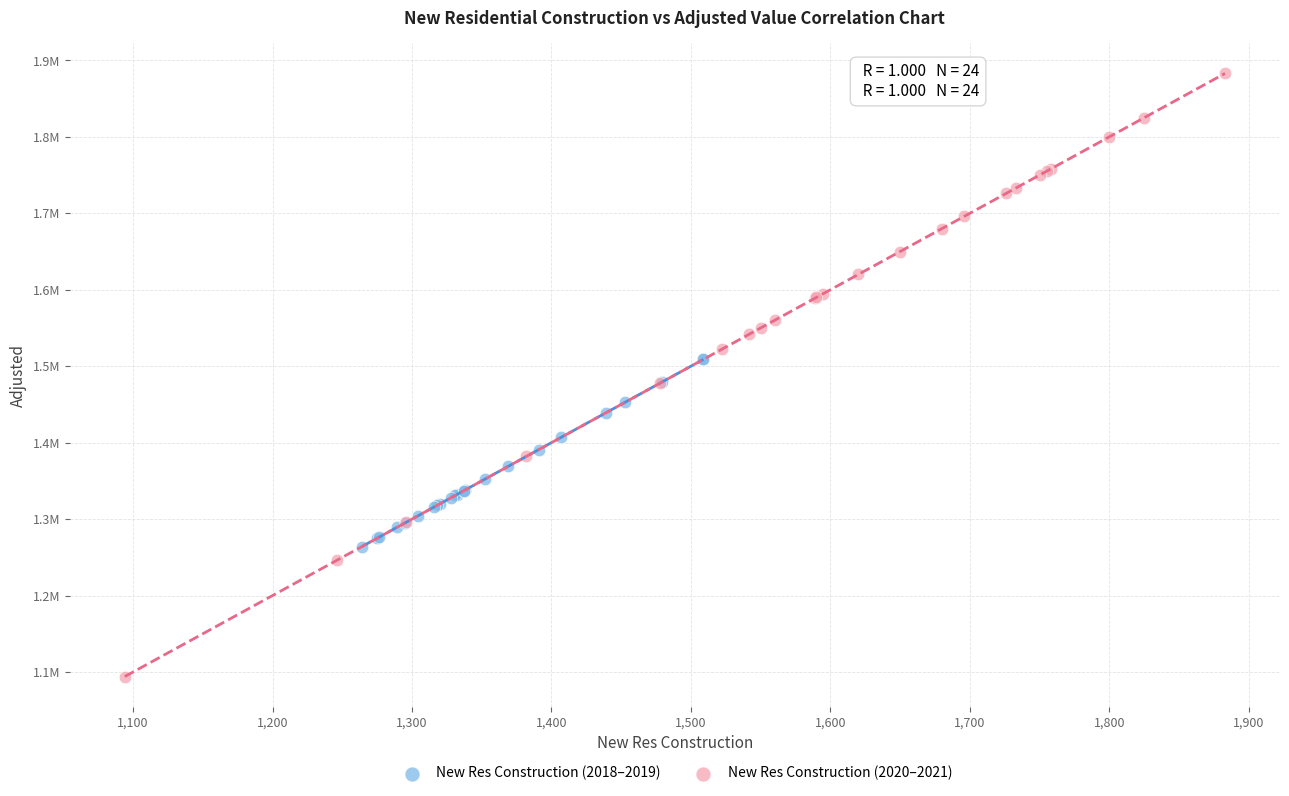

Which series contains the lowest Y value?

New Res Construction (2020–2021)